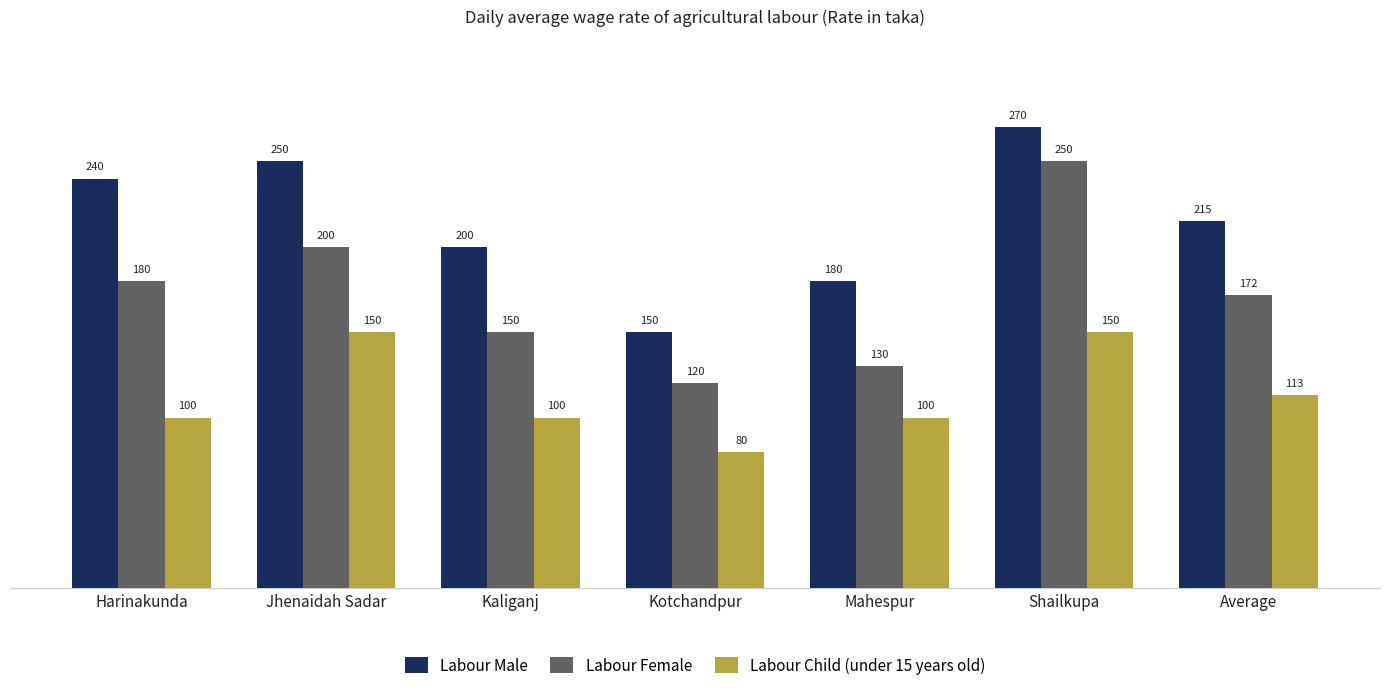

What value does the Labour Male series have at Kaliganj, to the nearest 5?

200